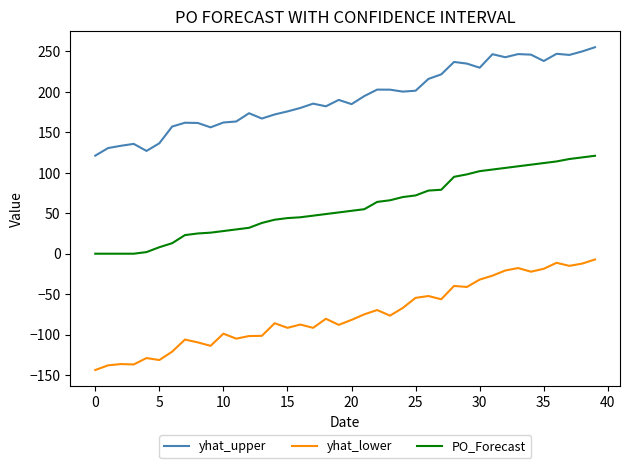

What are all the series names shown in the legend?

yhat_upper, yhat_lower, PO_Forecast